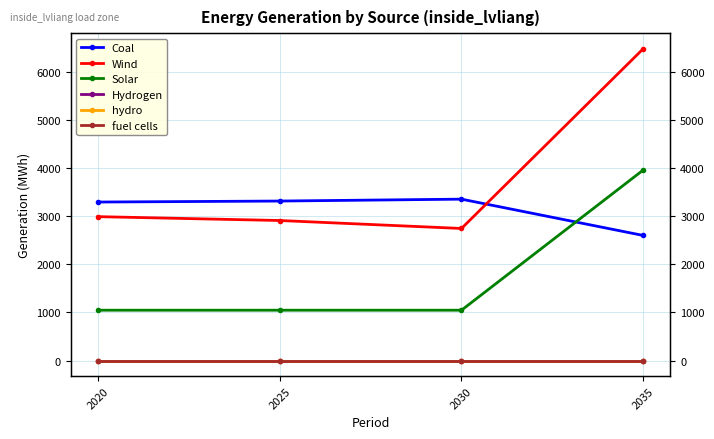

Which series has the largest range (max minus min)?

Wind